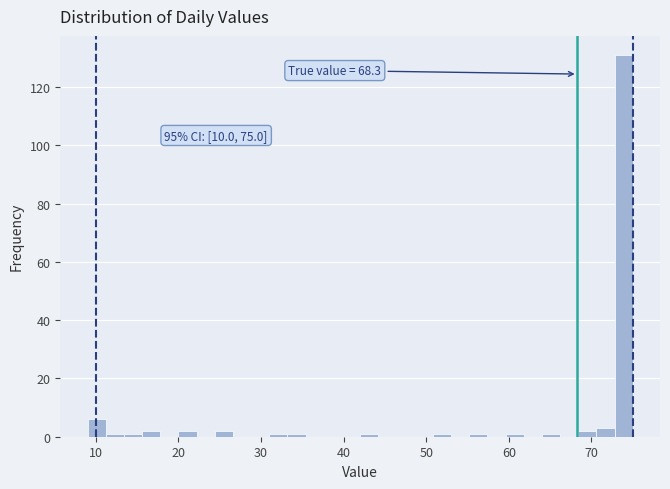

Around what value on the x-axis is the tallest bar? Give the approximate position of its centre, as read against the axis.

74